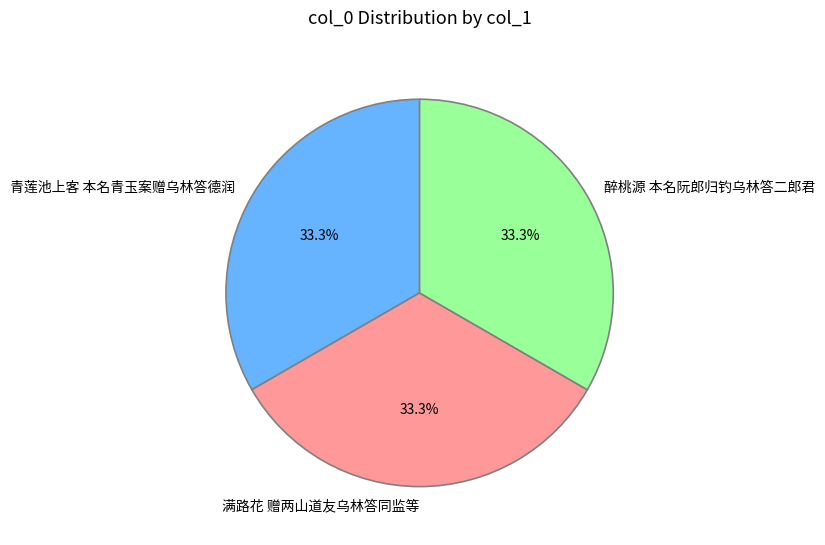

Is the sum of 满路花 赠两山道友乌林答同监等 and 青莲池上客 本名青玉案赠乌林答德润 greater than half?

Yes